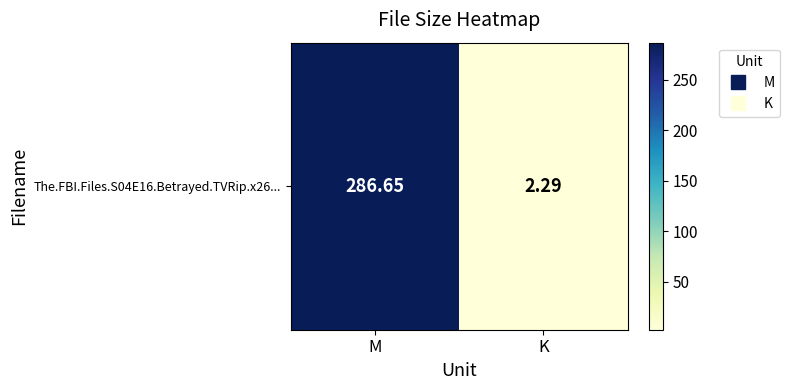

List the labels in order of value, smallest first.

K, M